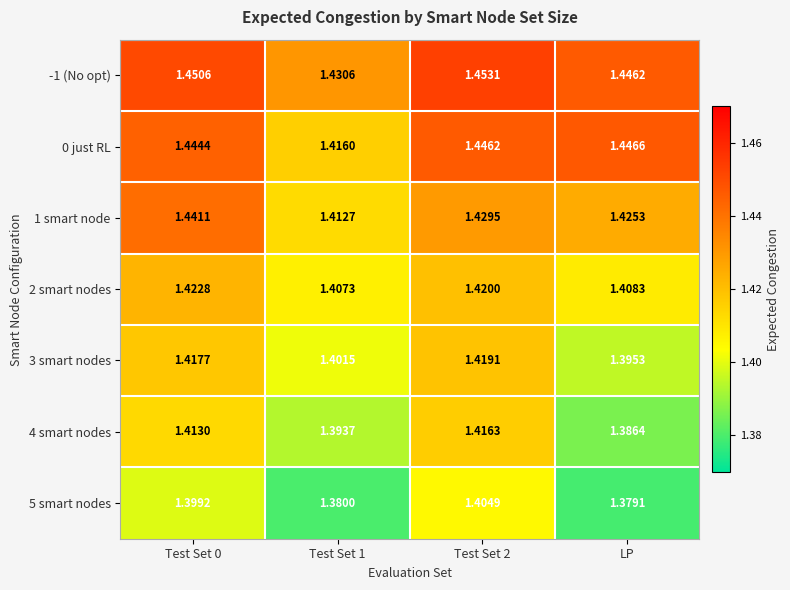

Which label corresponds to the smallest value in the chart?

LP